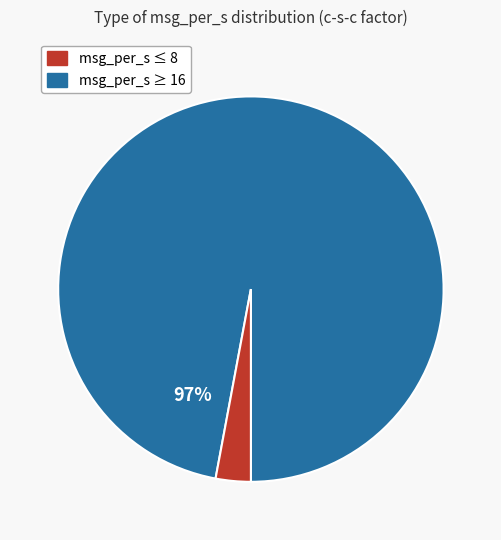

To the nearest percent, what is the average slice percentage?

50%